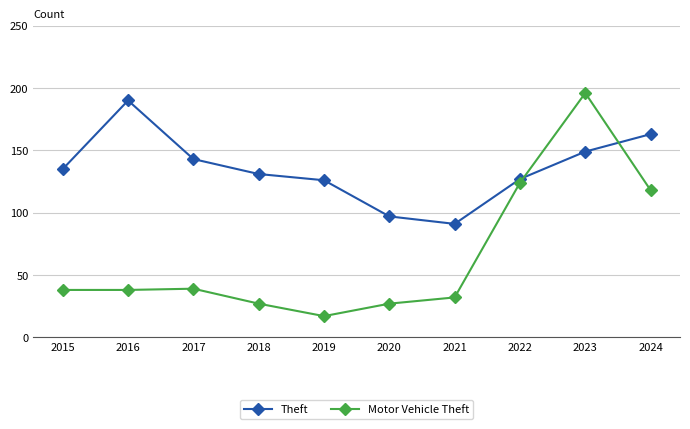

What is the difference between the second highest and minimum values in the Motor Vehicle Theft series?

107